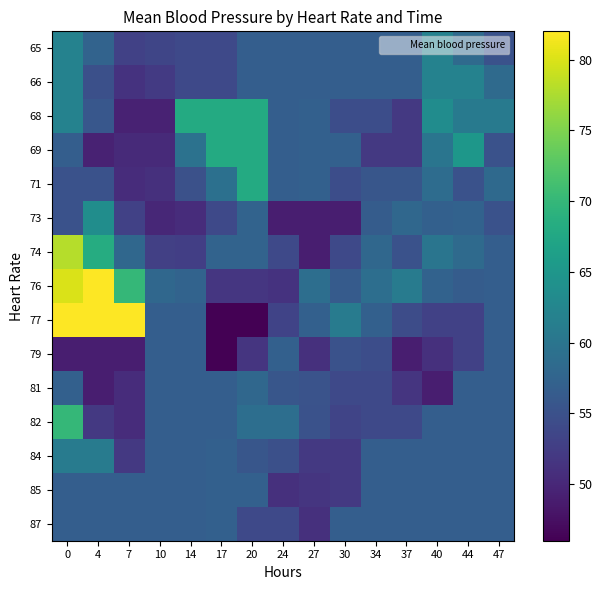

Reading right to left, transcribe all the data shown in this chart.

65: 47=55.0	44=58.5	40=62.0	37=56.8	34=56.8	30=56.8	27=56.8	24=56.8	20=56.8	17=54.0	14=54.0	10=53.5	7=53.0	4=57.5	0=62.0
66: 47=58.5	44=62.0	40=62.0	37=56.8	34=56.8	30=56.8	27=56.8	24=56.8	20=56.8	17=54.0	14=54.0	10=52.2	7=51.2	4=54.8	0=62.0
68: 47=60.7	44=60.7	40=63.5	37=52.0	34=54.5	30=54.5	27=57.0	24=56.8	20=68.0	17=68.0	14=68.0	10=49.5	7=49.5	4=55.8	0=62.0
69: 47=55.0	44=65.0	40=60.0	37=52.0	34=52.0	30=57.0	27=57.0	24=56.8	20=68.0	17=68.0	14=59.5	10=50.2	7=50.2	4=49.5	0=56.8
71: 47=58.3	44=55.0	40=58.8	37=55.7	34=55.7	30=54.5	27=57.0	24=56.8	20=68.0	17=59.2	14=54.9	10=51.0	7=50.5	4=55.0	0=55.0
73: 47=55.0	44=57.3	40=57.0	37=58.0	34=56.5	30=49.0	27=49.0	24=49.0	20=57.5	17=54.0	14=50.5	10=50.0	7=53.0	4=63.7	0=55.0
74: 47=56.8	44=58.5	40=60.0	37=55.0	34=58.0	30=54.0	27=49.0	24=54.0	20=57.5	17=57.5	14=52.7	10=52.8	7=58.0	4=68.2	0=78.0
76: 47=56.8	44=56.5	40=57.2	37=61.0	34=59.0	30=56.3	27=59.0	24=51.3	20=51.8	17=51.8	14=57.5	10=58.0	7=70.0	4=82.0	0=80.0
77: 47=56.8	44=53.0	40=53.0	37=54.3	34=57.0	30=61.0	27=57.0	24=53.2	20=46.0	17=46.0	14=56.8	10=56.8	7=82.0	4=82.0	0=82.0
79: 47=56.8	44=53.0	40=51.0	37=49.0	34=54.5	30=55.0	27=51.0	24=57.0	20=51.5	17=46.0	14=56.8	10=56.8	7=49.0	4=49.0	0=49.0
81: 47=56.8	44=56.8	40=49.0	37=51.5	34=54.0	30=54.0	27=55.2	24=55.7	20=58.0	17=56.8	14=56.8	10=56.8	7=50.5	4=49.0	0=57.0
82: 47=56.8	44=56.8	40=56.8	37=54.0	34=54.0	30=53.3	27=55.0	24=59.0	20=59.0	17=56.8	14=56.8	10=56.8	7=50.5	4=52.0	0=70.0
84: 47=56.8	44=56.8	40=56.8	37=56.8	34=56.8	30=52.0	27=52.0	24=54.8	20=55.7	17=57.0	14=56.8	10=56.8	7=52.0	4=61.0	0=61.0
85: 47=56.8	44=56.8	40=56.8	37=56.8	34=56.8	30=52.0	27=51.5	24=51.0	20=57.0	17=57.0	14=56.8	10=56.8	7=56.8	4=56.8	0=56.8
87: 47=56.8	44=56.8	40=56.8	37=56.8	34=56.8	30=56.8	27=51.0	24=54.0	20=54.0	17=57.0	14=56.8	10=56.8	7=56.8	4=56.8	0=56.8